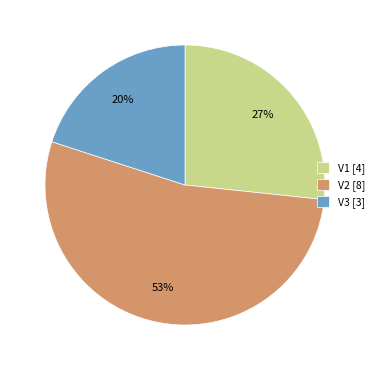

To the nearest percent, what is the difference between the largest and smallest slice percentages?

33%